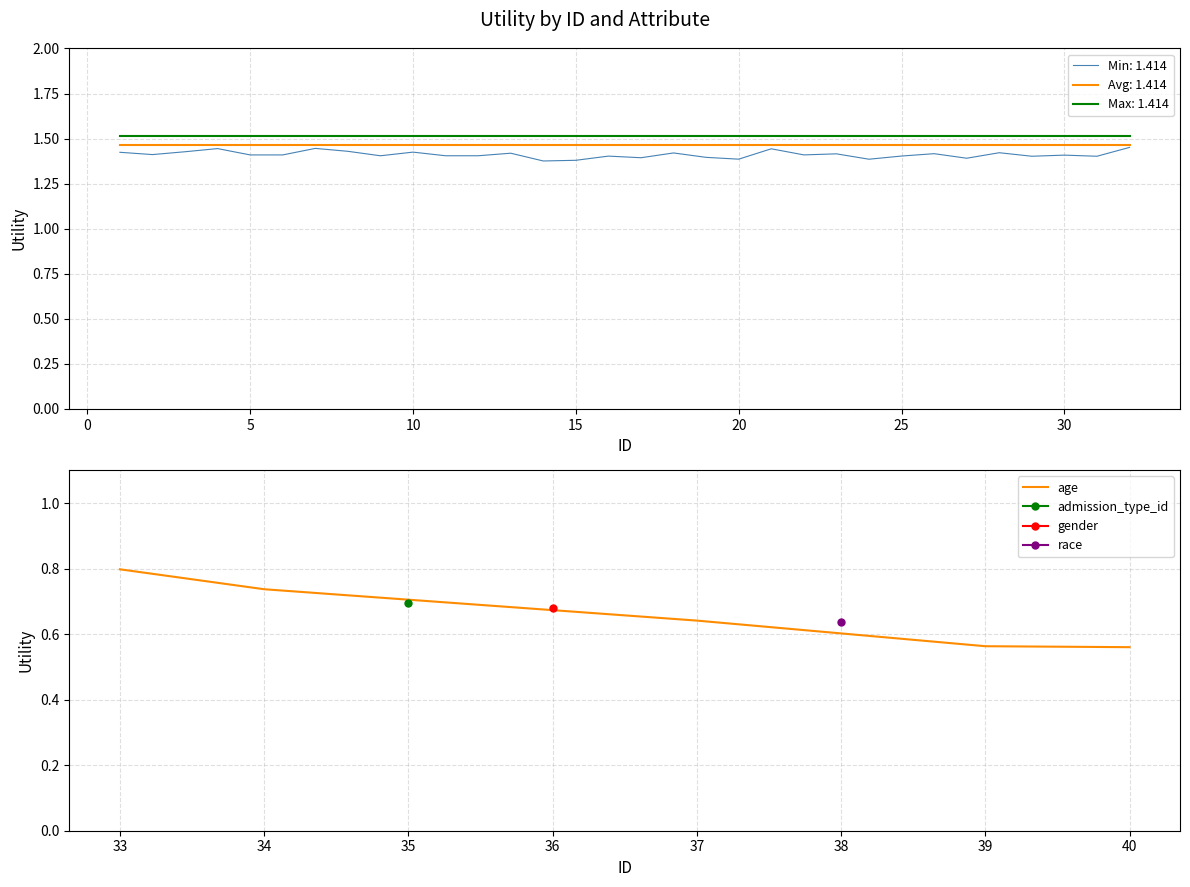

The value of age at 33 is 0.8. True or false?

True